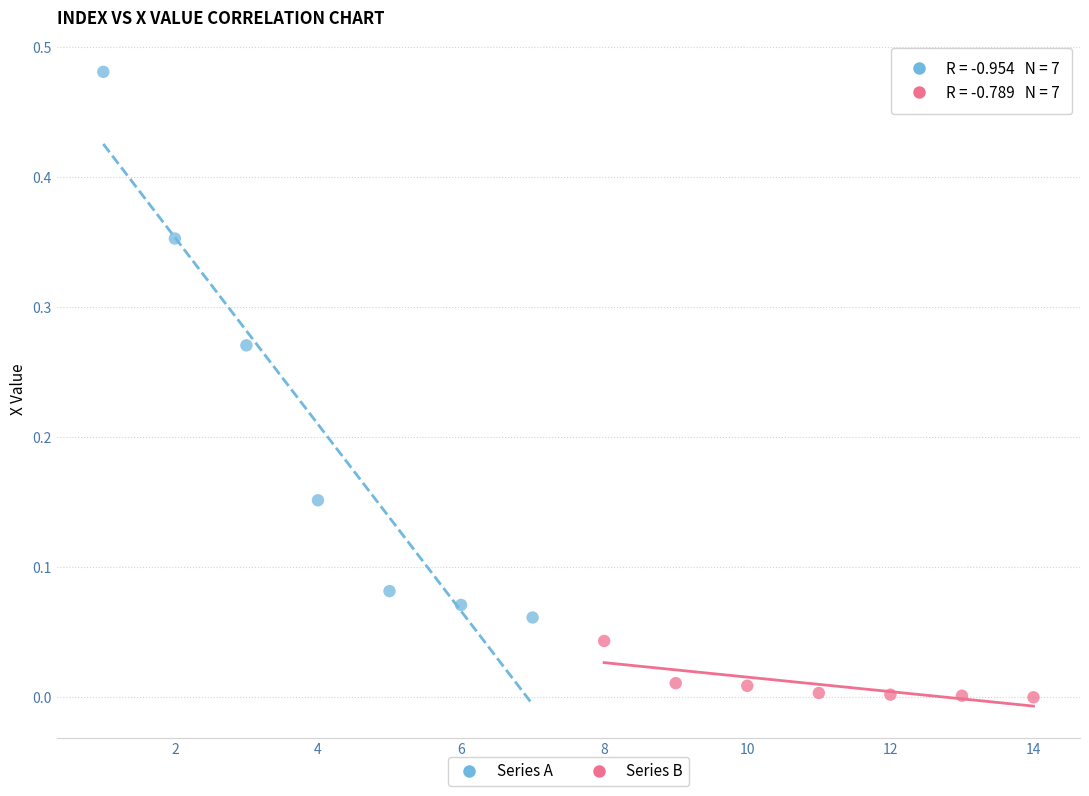

What are all the series names shown in the legend?

Series A, Series B